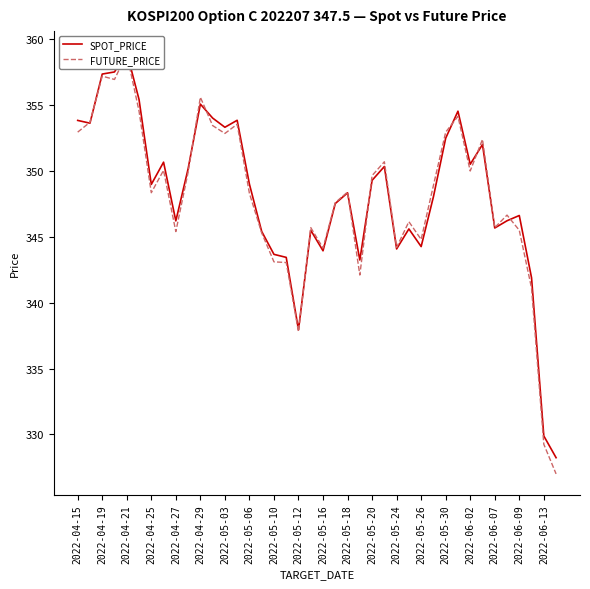

Is the value of FUTURE_PRICE at 39 greater than the value of SPOT_PRICE at 25?

No